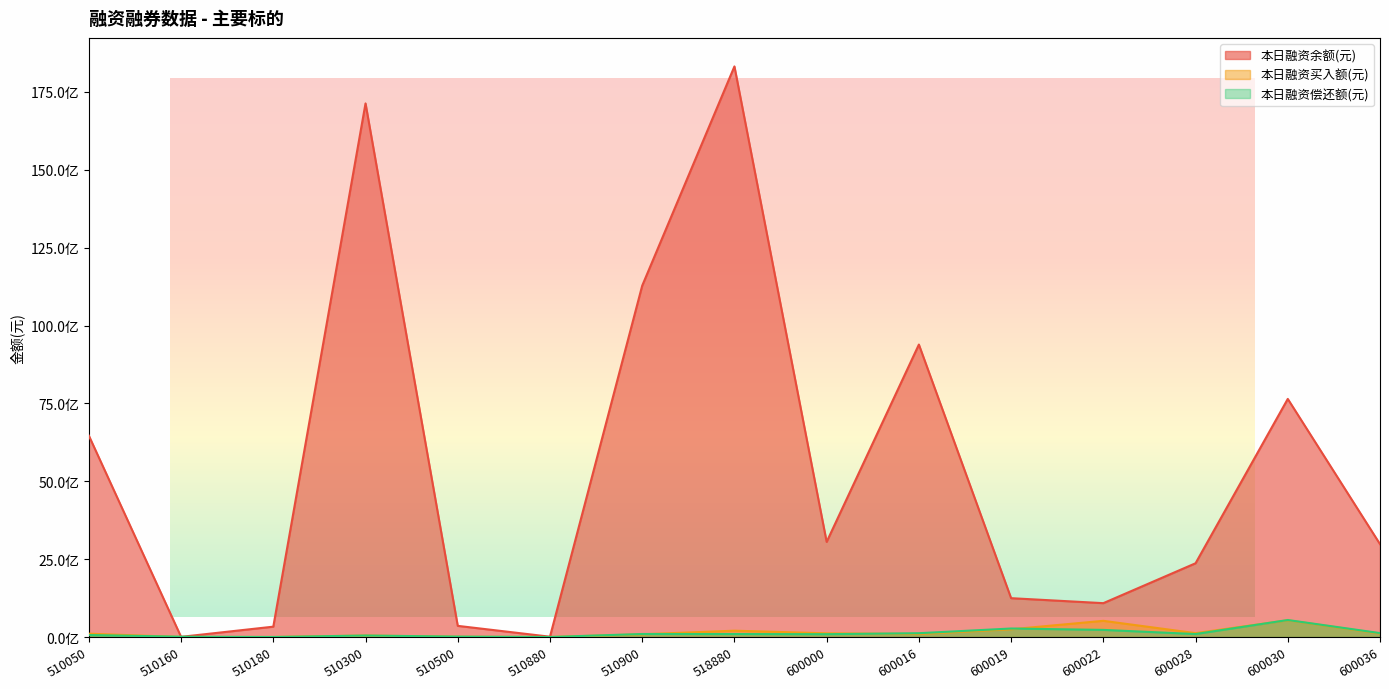

Is the value of 本日融资余额(元) at 600022 greater than the value of 本日融资买入额(元) at 518880?

Yes